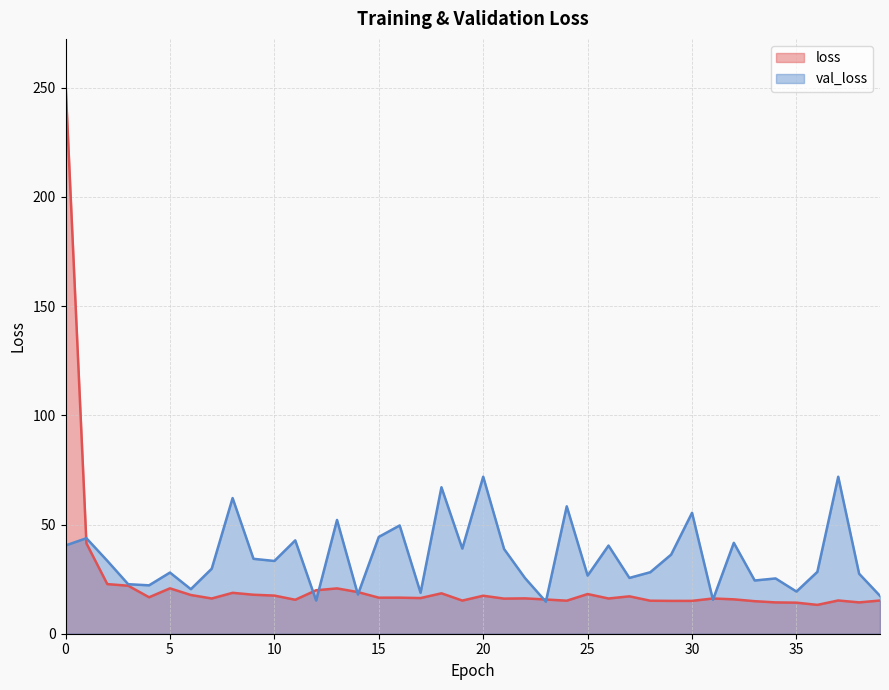

Rank the series by their average value, from highest to lowest.

val_loss, loss